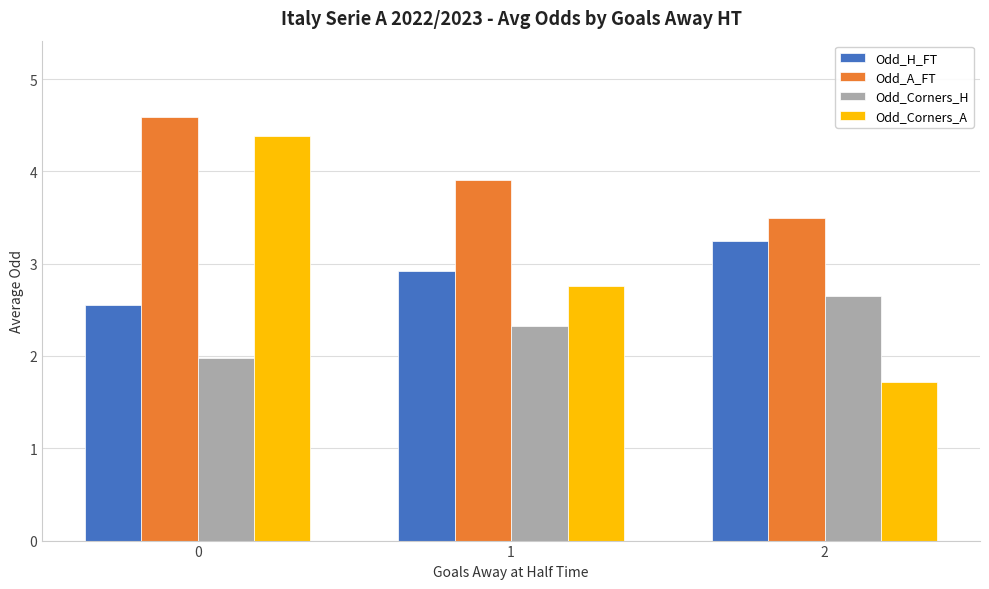

Is the value of Odd_Corners_H at 1 greater than the value of Odd_Corners_A at 0?

No